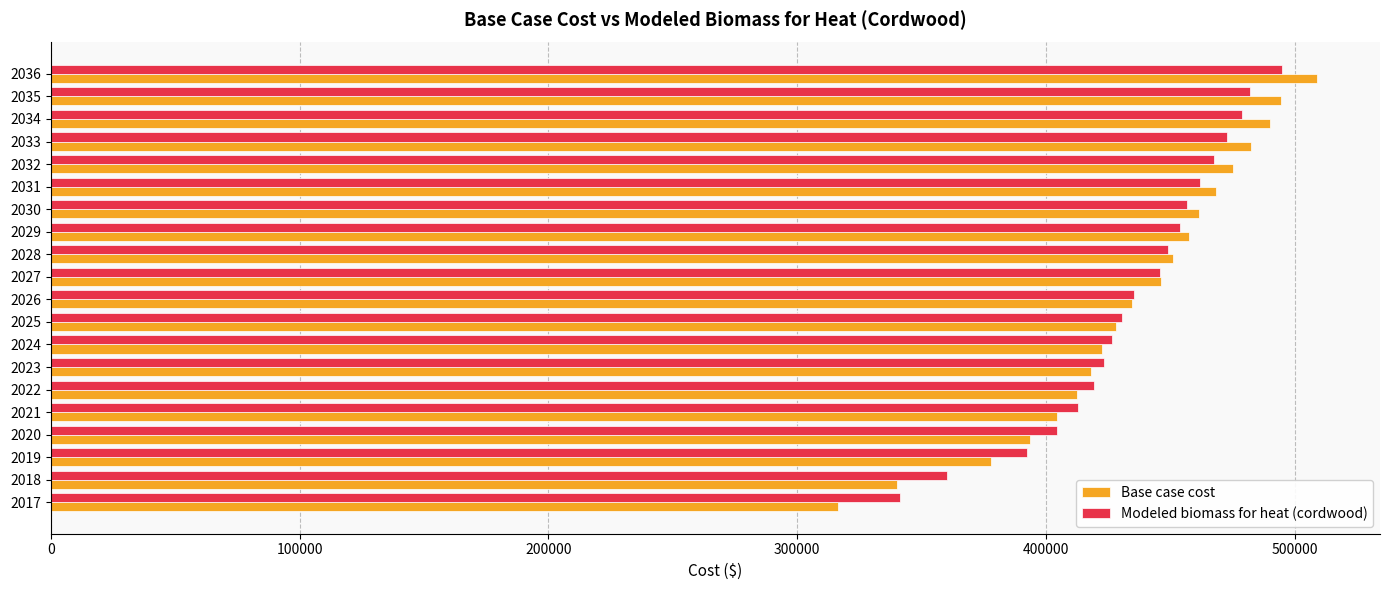

Rank the series at 2017 from highest to lowest value.

Modeled biomass for heat (cordwood), Base case cost